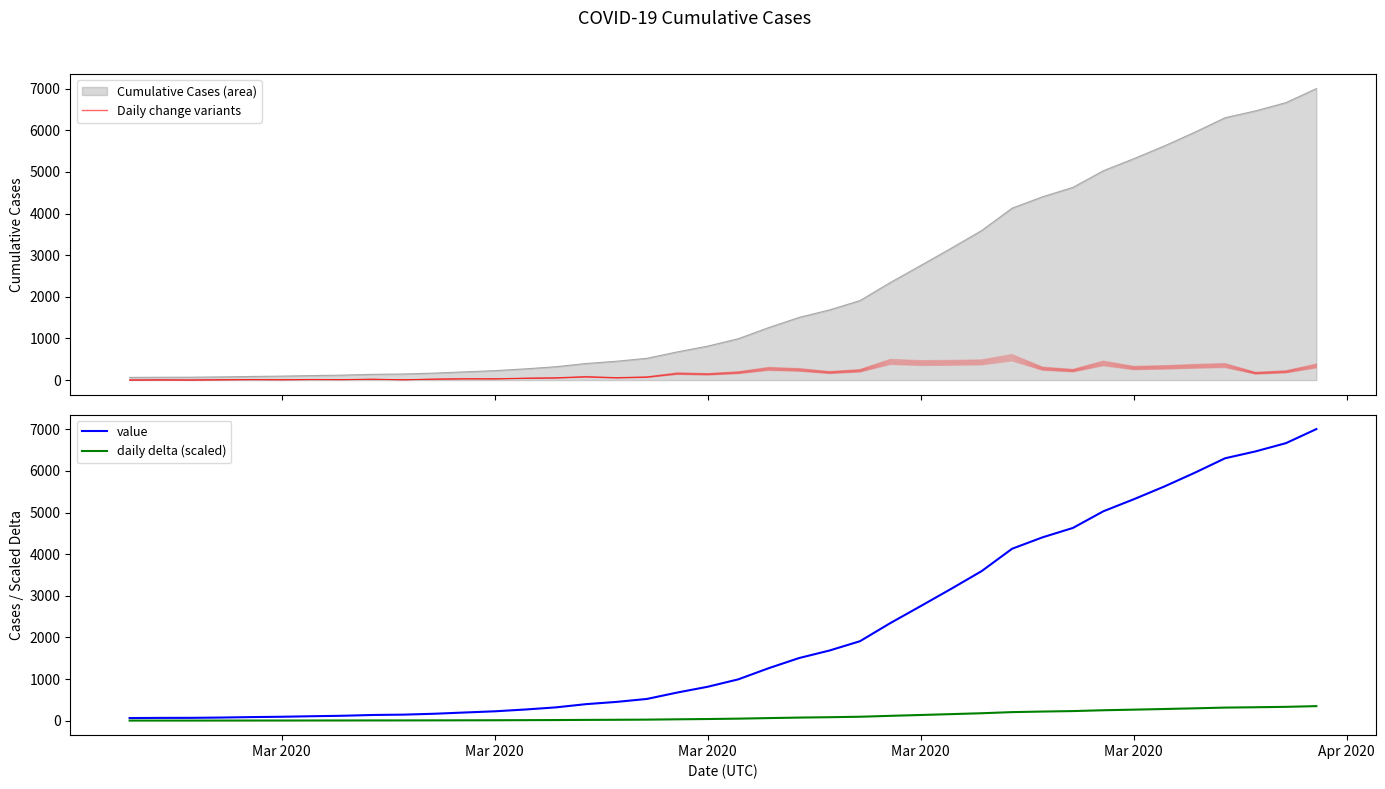

The value series shows 52.3 at 10. True or false?

False